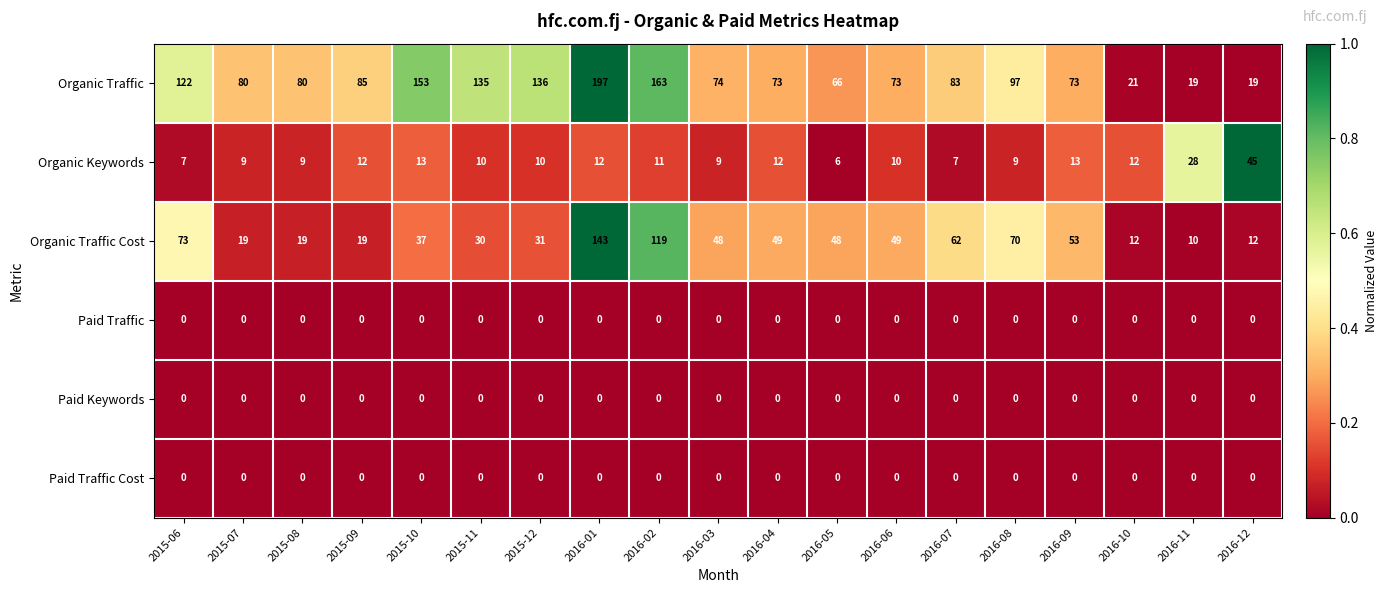

Which series has the largest range (max minus min)?

Organic Traffic